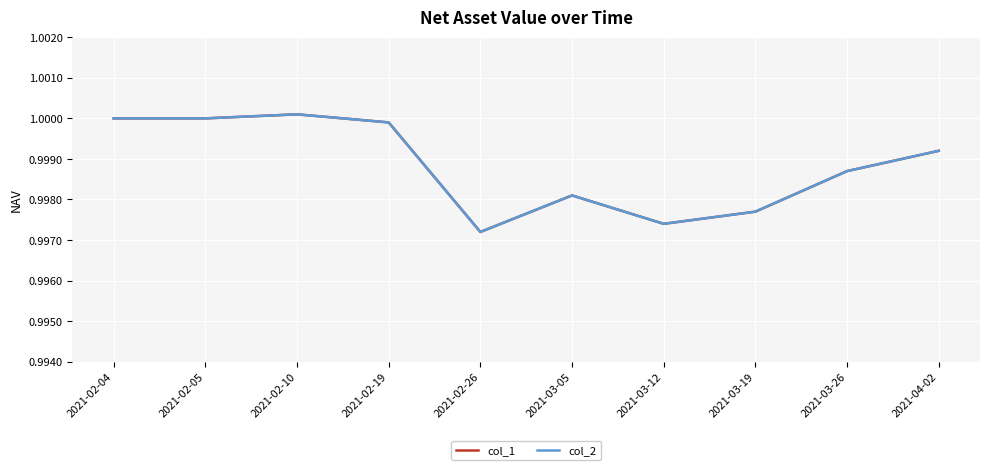

What is the label of the 3rd point from the right?

2021-03-19